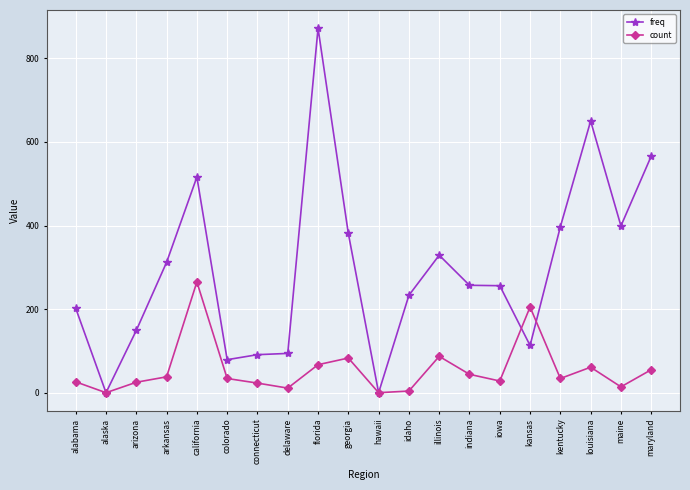

What is the spread (max minus min) of values at colorado?

45